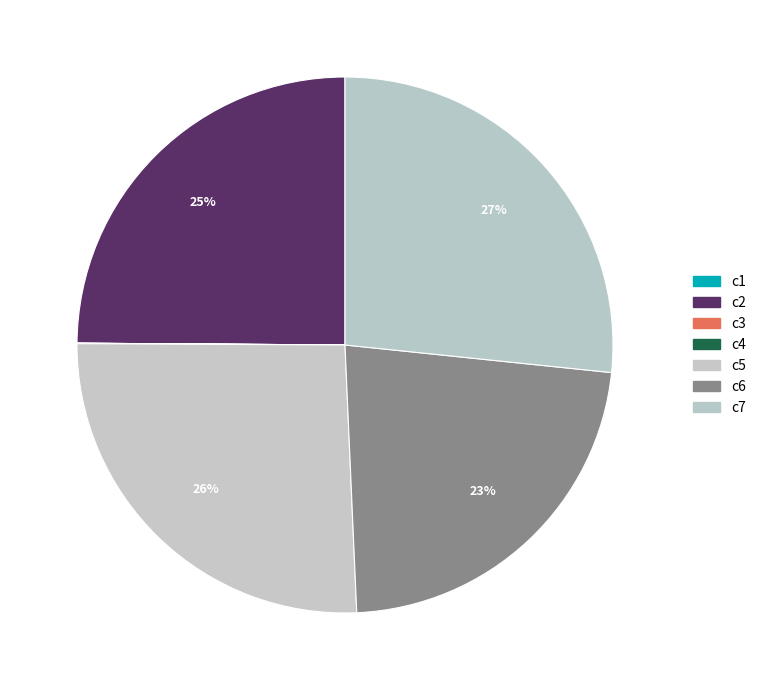

What portion of the pie excludes c2?

75.1%